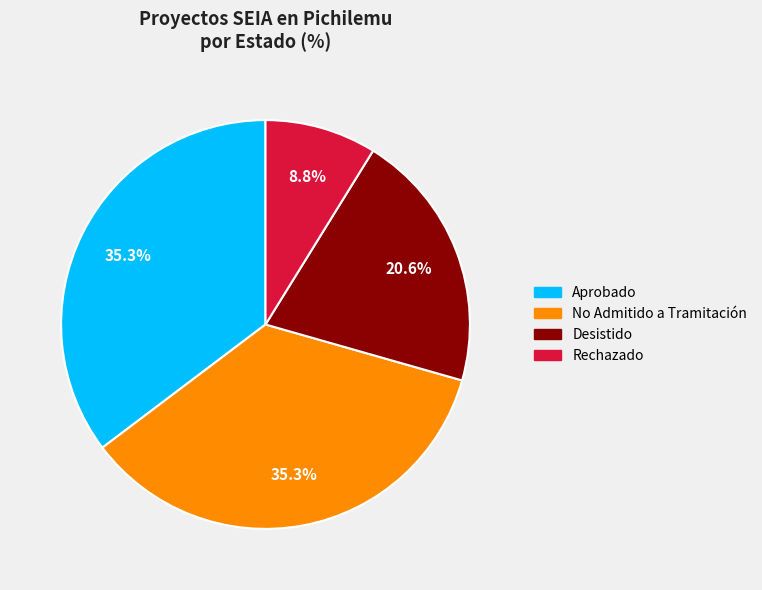

Is there a majority slice in this chart?

No